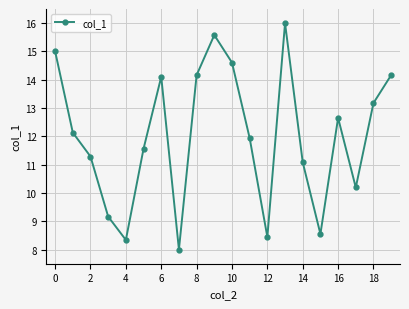

How many lines are shown in the chart?

1